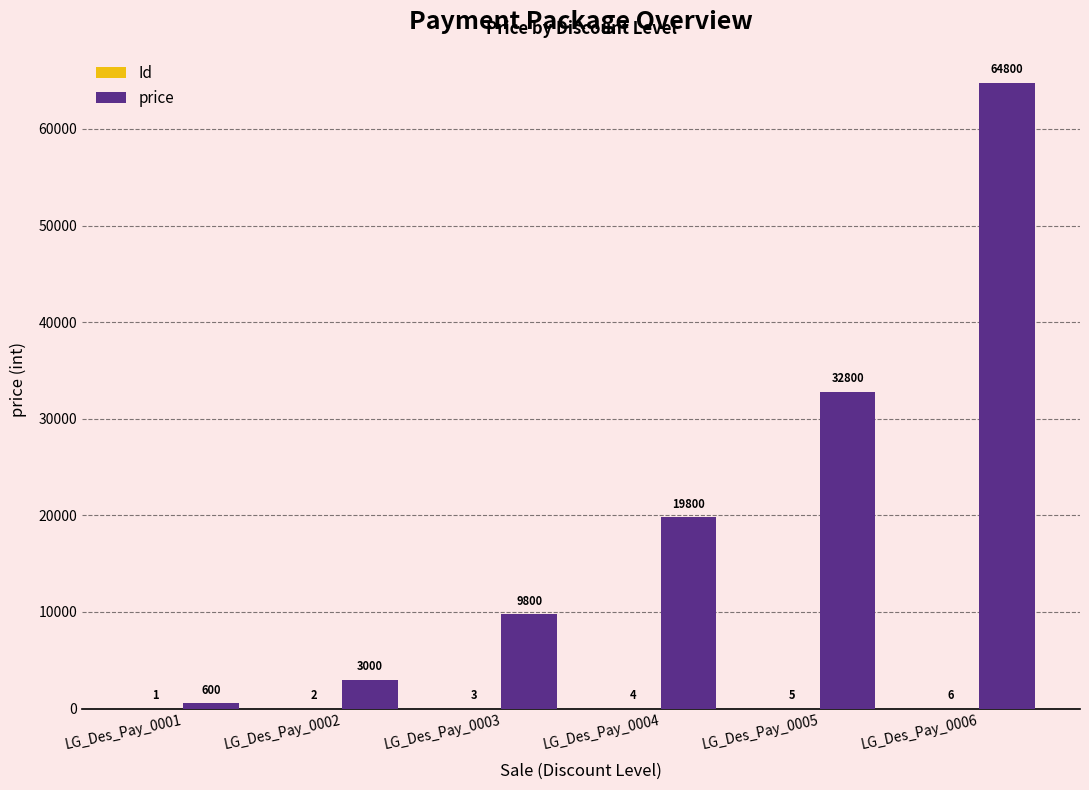

Read the price value at LG_Des_Pay_0004, to the nearest 50.

19800